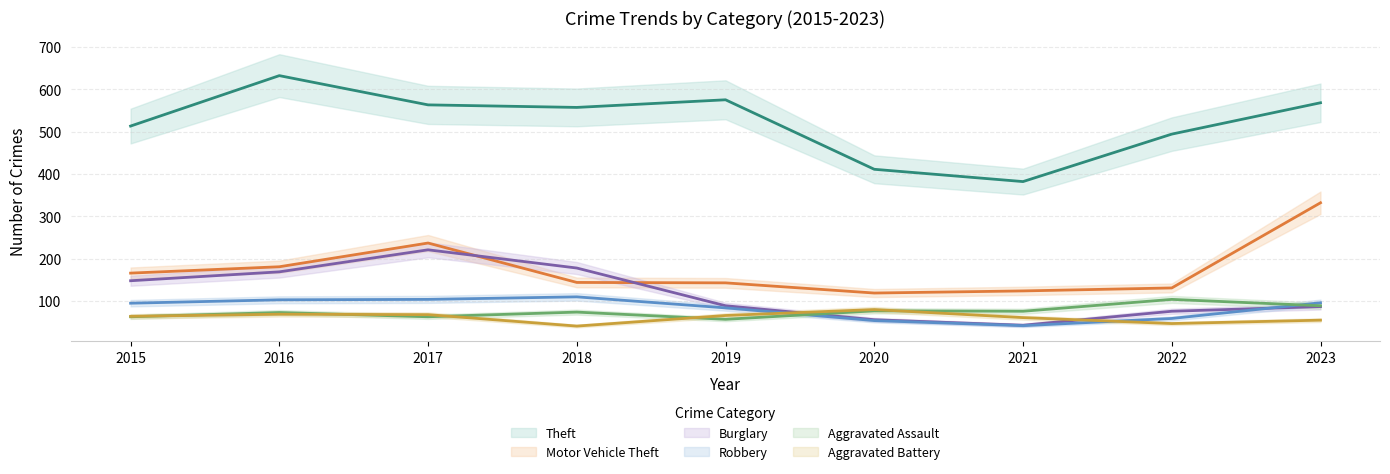

Reading left to right, list all the values displayed in this chart.

Theft: 513	632	563	557	575	411	382	494	568
Motor Vehicle Theft: 166	181	237	144	143	119	124	131	332
Burglary: 148	169	221	178	89	56	43	76	87
Robbery: 95	103	104	110	84	54	42	59	96
Aggravated Assault: 63	73	63	74	57	77	76	104	89
Aggravated Battery: 64	69	68	41	66	80	61	47	55